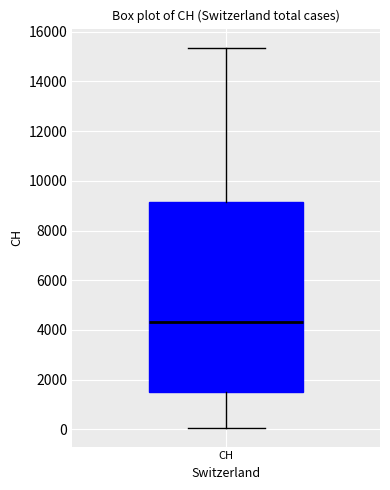

Where does the median line of the box for CH sit on the y-axis? The values are not printed on the chart, so give them approximately, as read against the axis.

4400